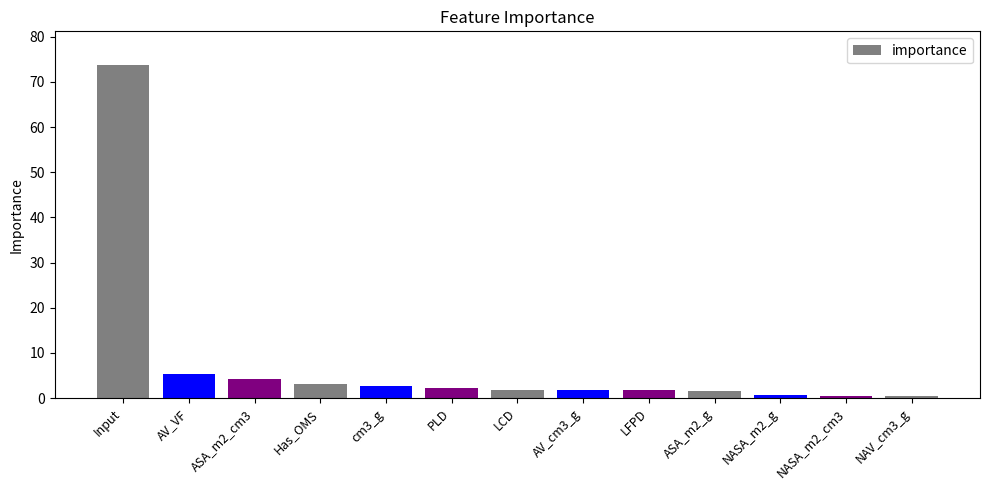

What is the difference between the maximum and minimum values?

73.4